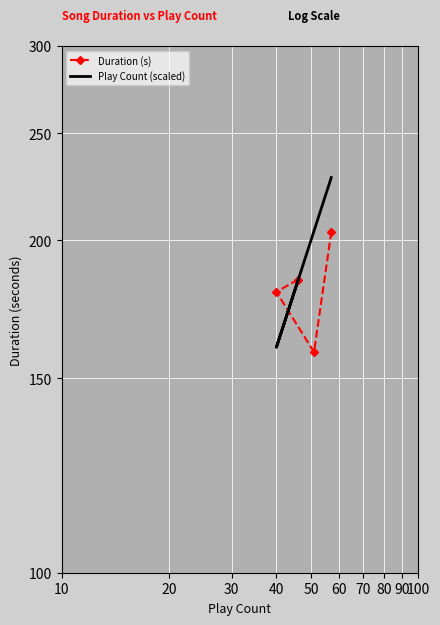

How many categories are shown in the chart?

4